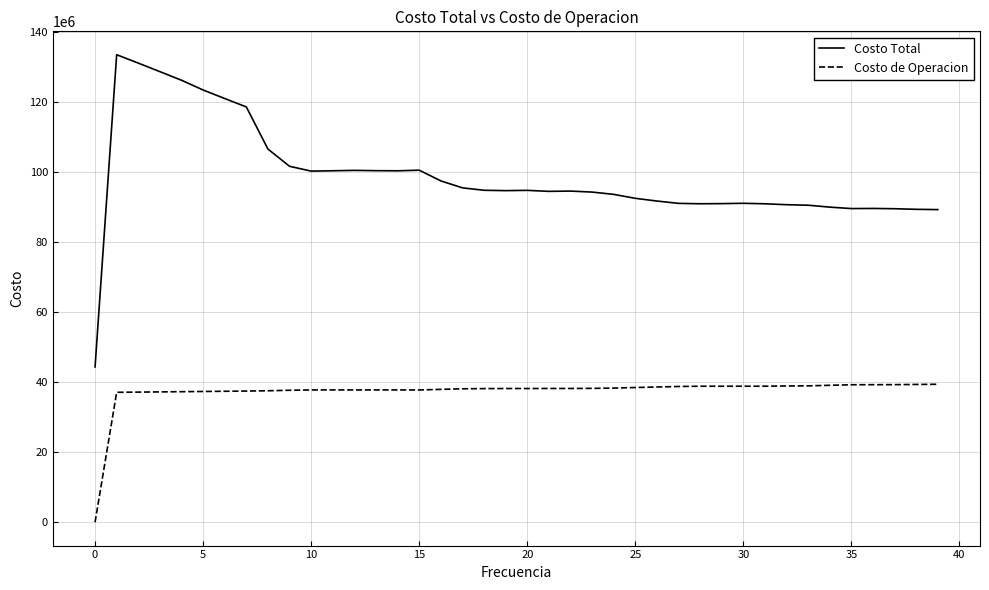

What is the difference between the maximum and minimum values in the Costo de Operacion series?

39381930.9